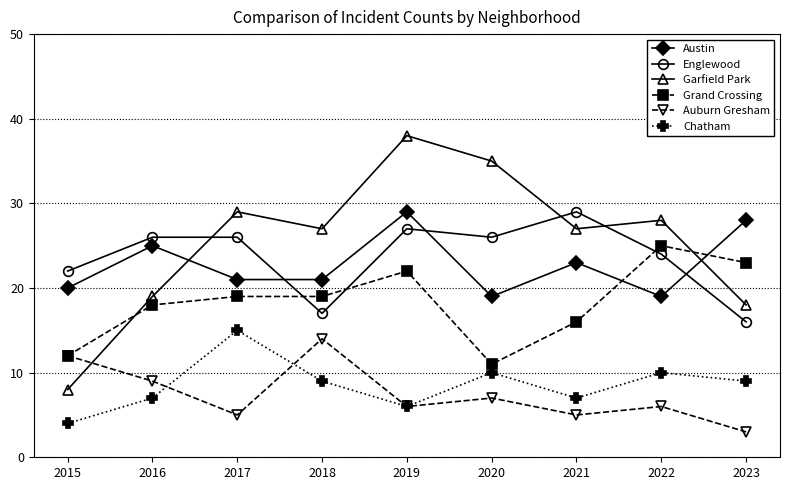

What is the value of the Englewood point at the 2nd from the left?

26